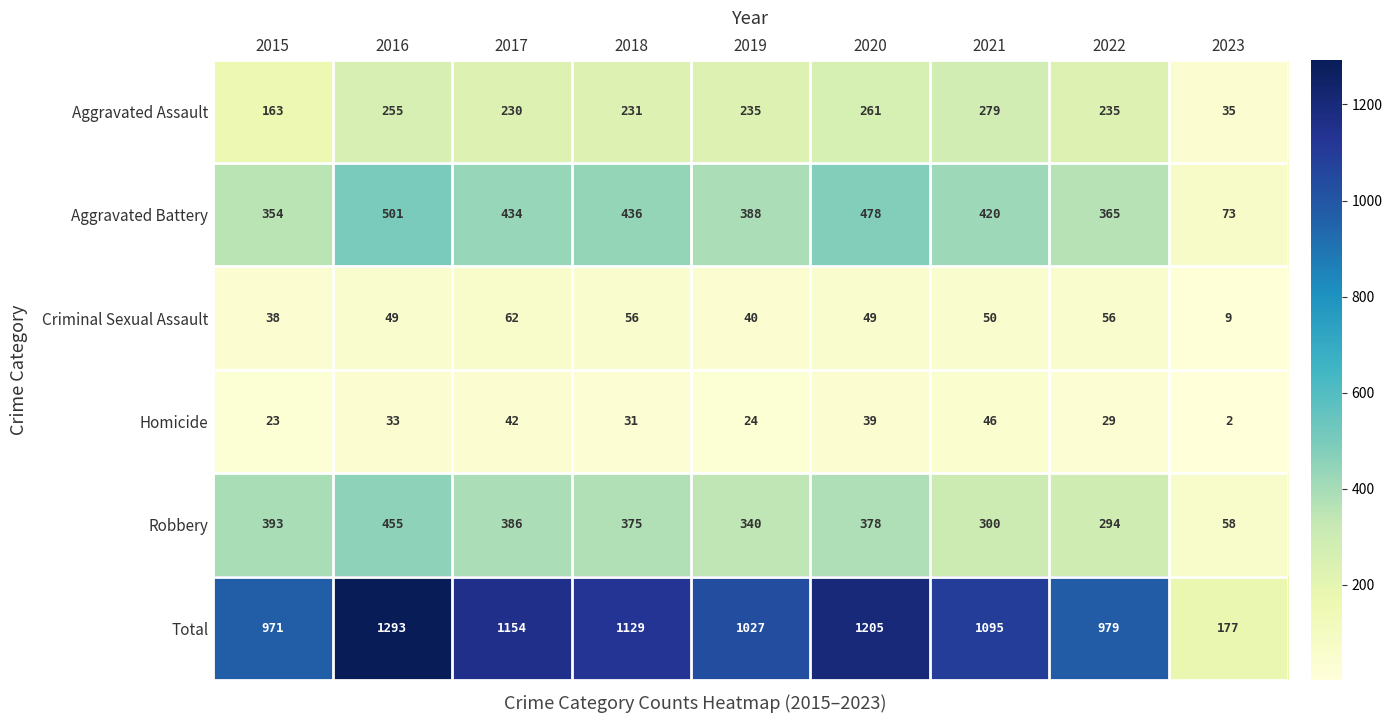

True or false: Aggravated Assault has a value of 459 at 2021.

False